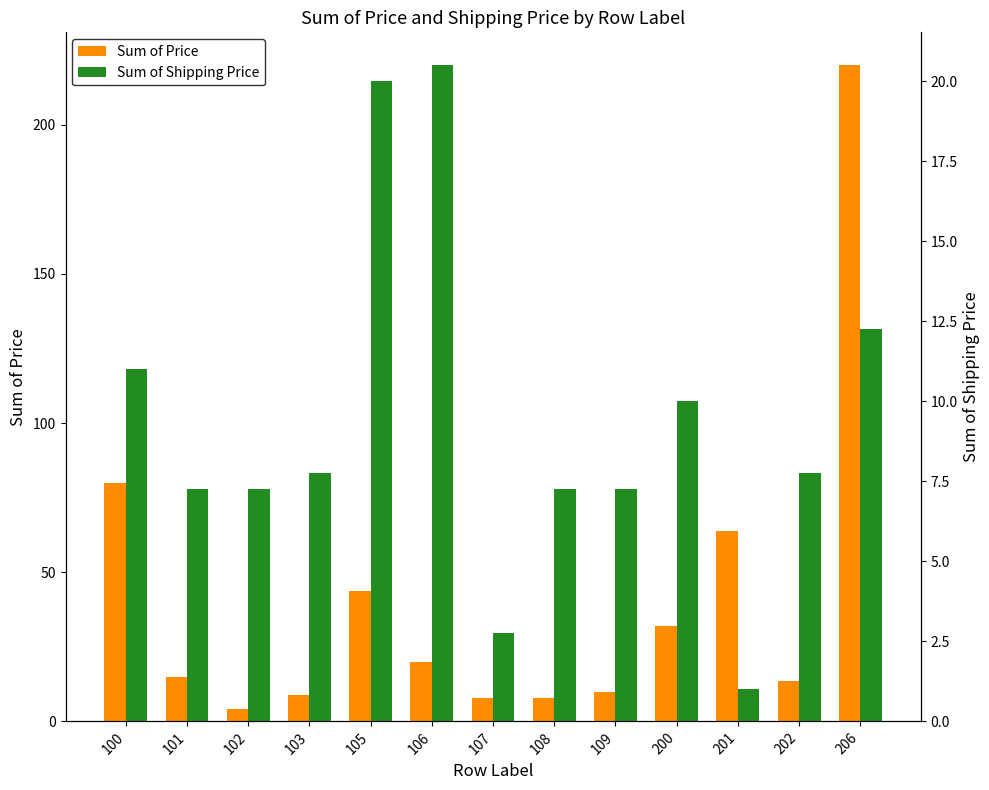

How many data points in Sum of Shipping Price are less than 7?

2